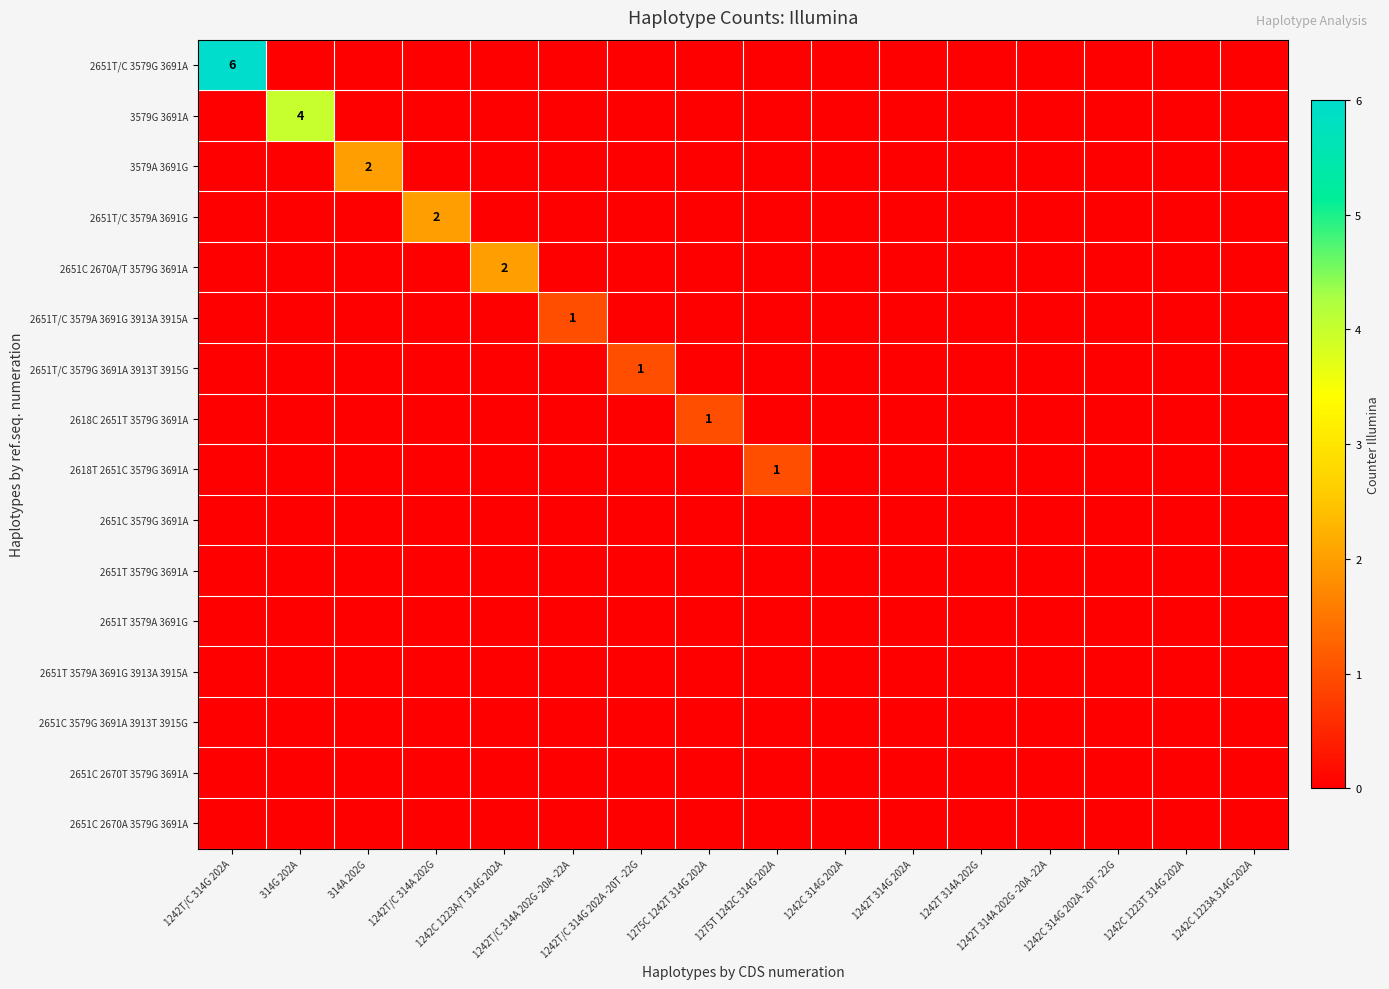

How many categories are shown in the chart?

16